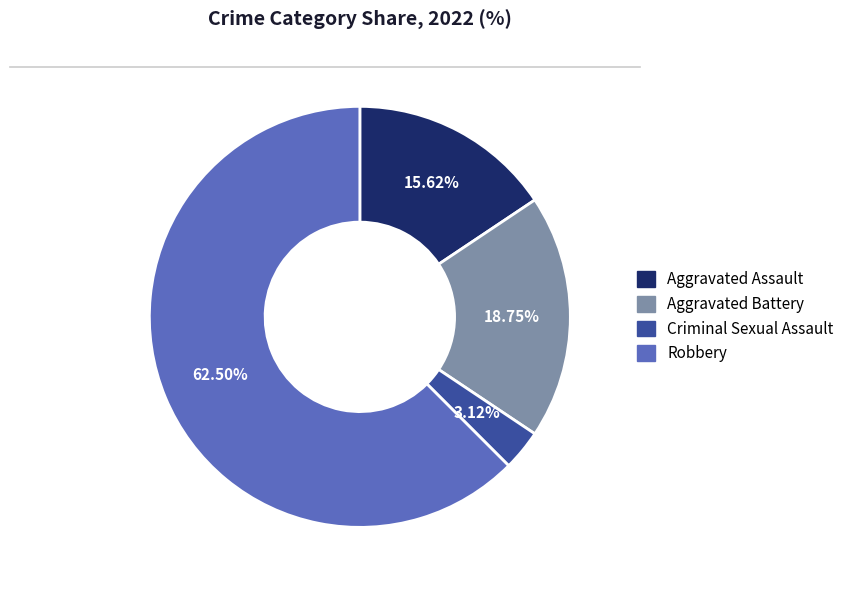

Count the number of slices in the pie.

4